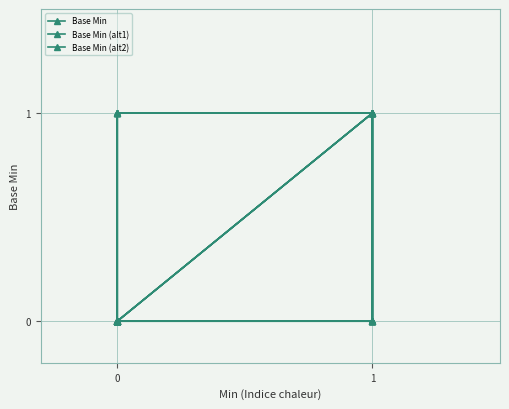

Which series changed the most between −1 and 1?

Base Min